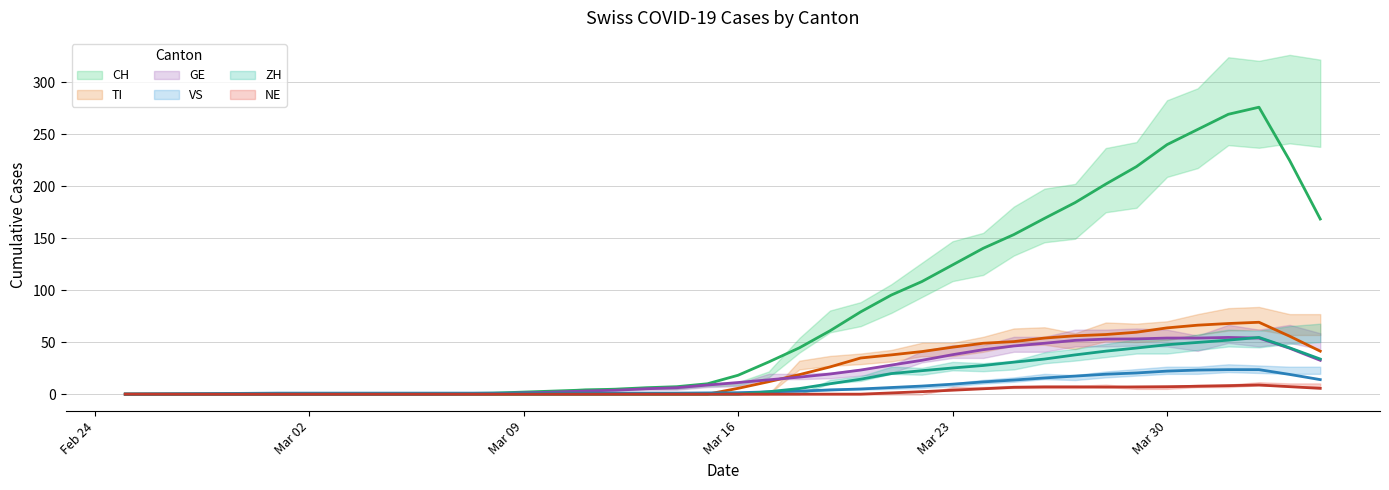

At which category is the sum across all series the highest?

2020-04-02